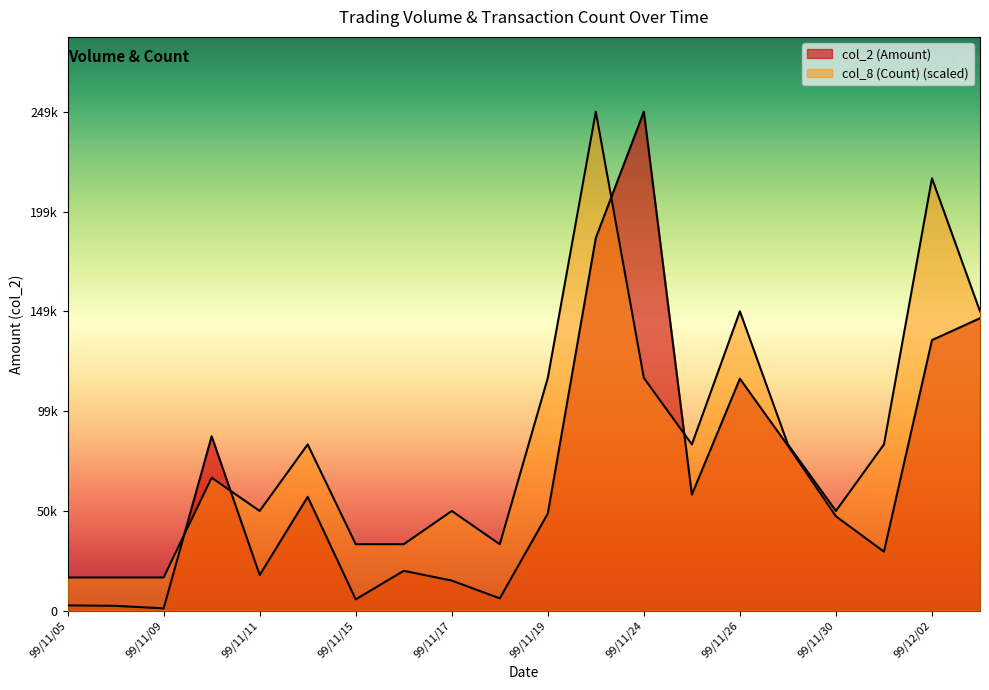

What is the maximum value for col_8 (Count)?

248550